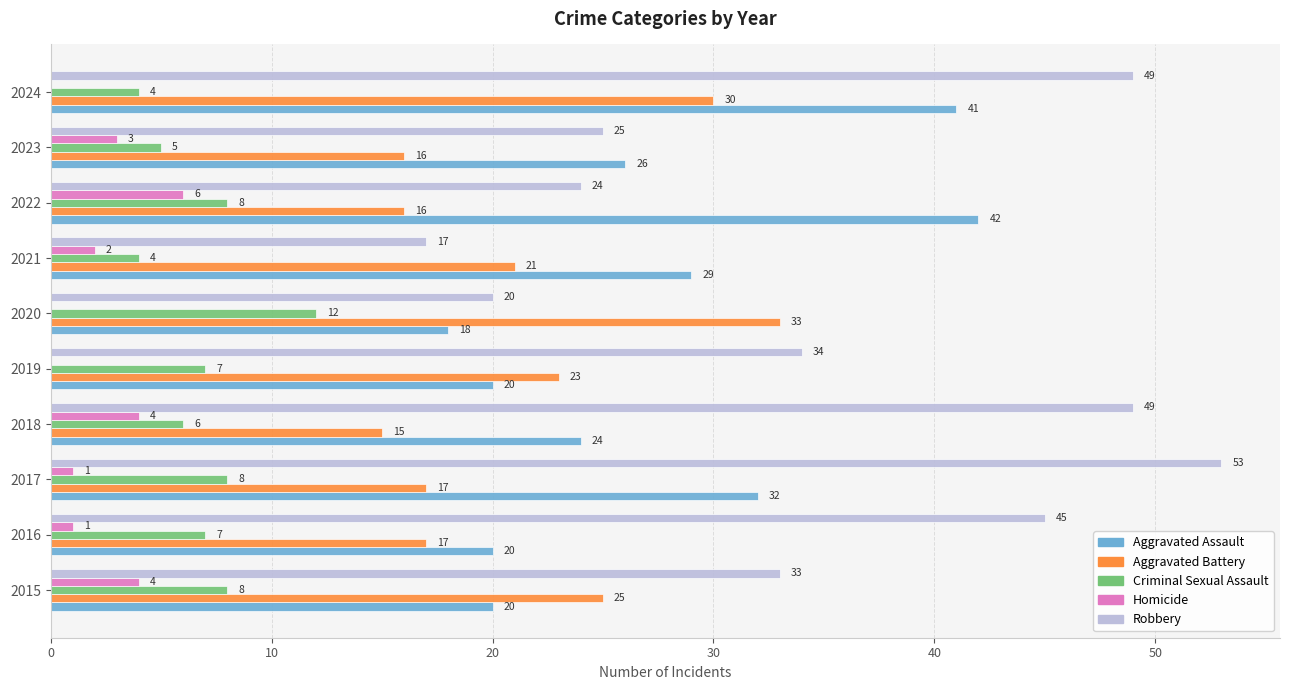

The Homicide series shows 7 at 2018. True or false?

False